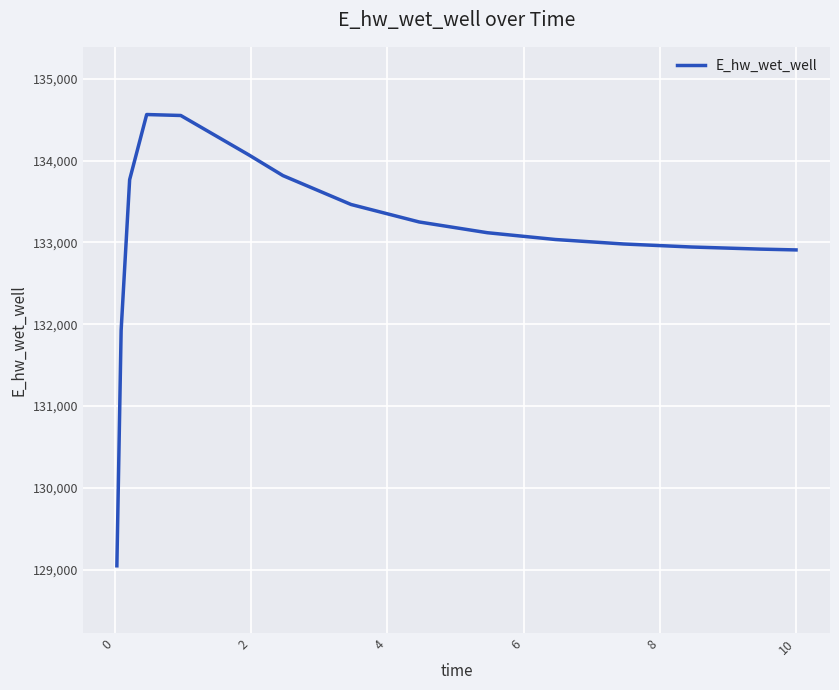

What is the difference between the maximum and minimum values?

5516.8